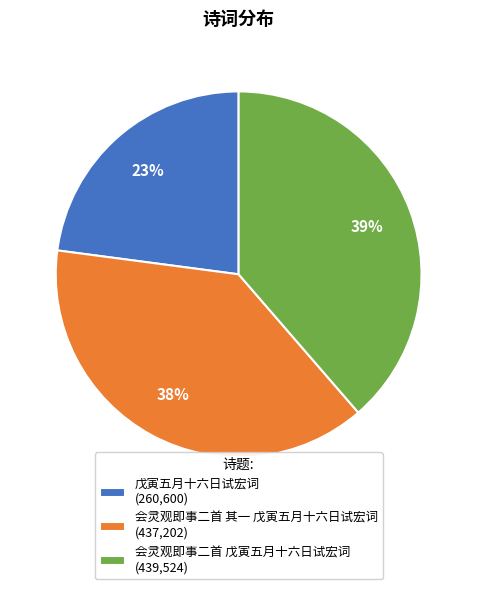

To the nearest percent, what is the combined percentage of 会灵观即事二首 其一 戊寅五月十六日试宏词 (437,202) and 戊寅五月十六日试宏词 (260,600)?

61%